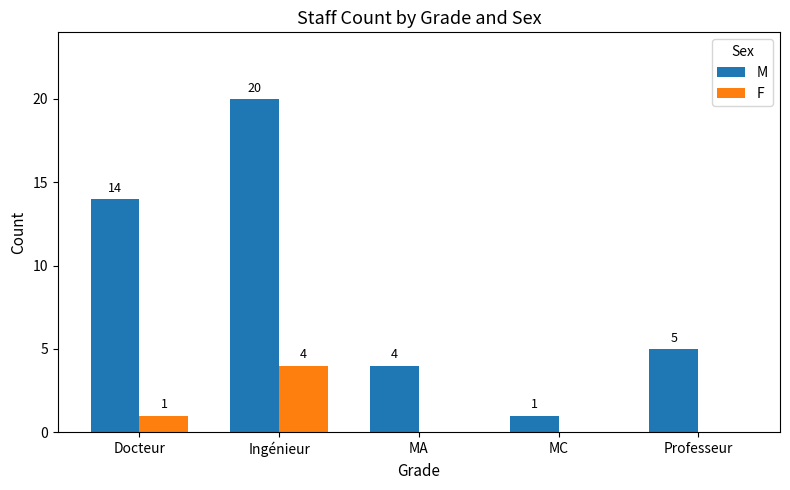

Count the F values in the range 0 to 1.

4